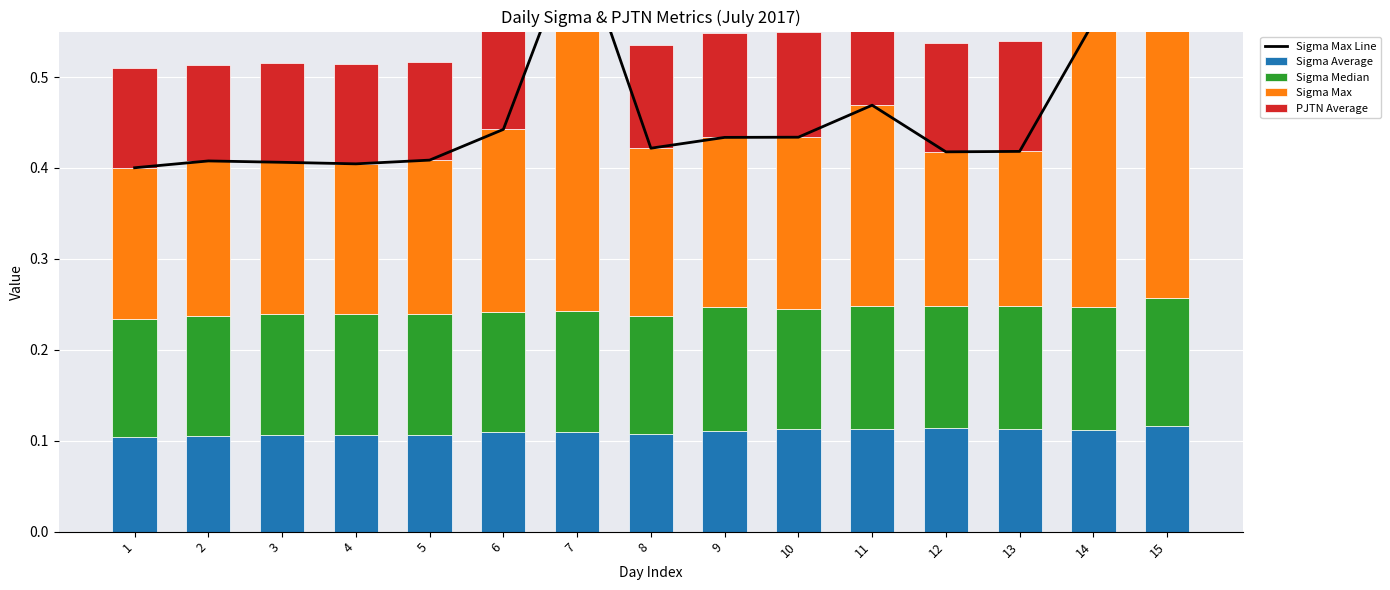

Which series changed the most between 10 and 13?

Sigma Max